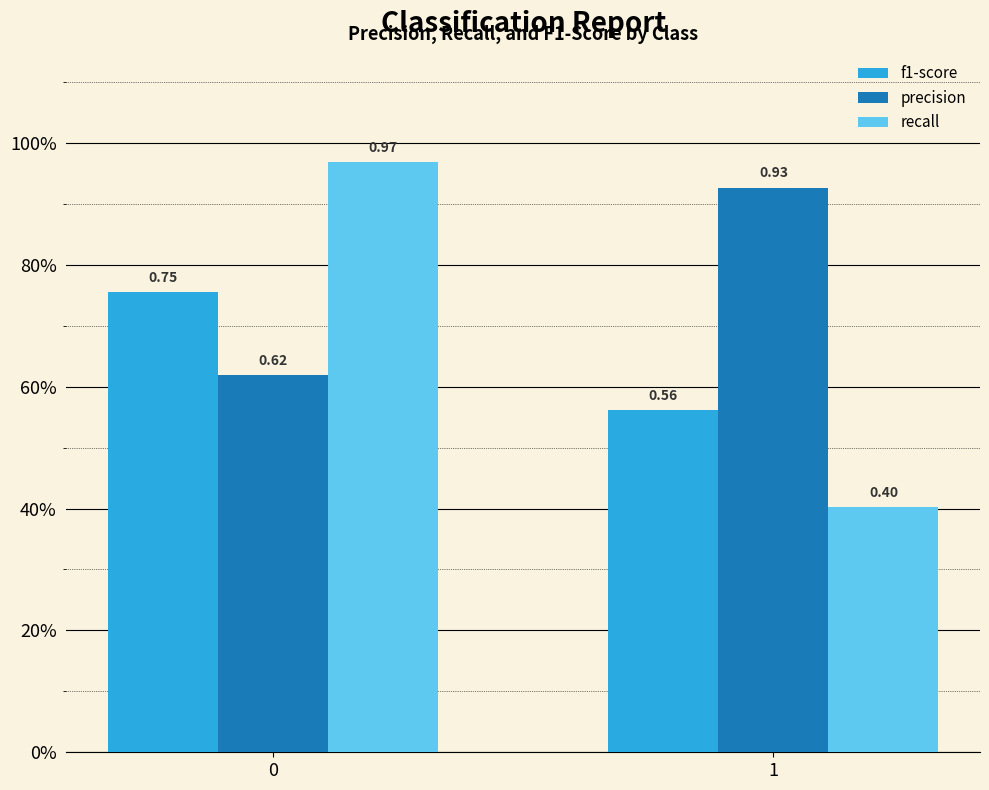

List the series in order of their peak value, highest first.

recall, precision, f1-score